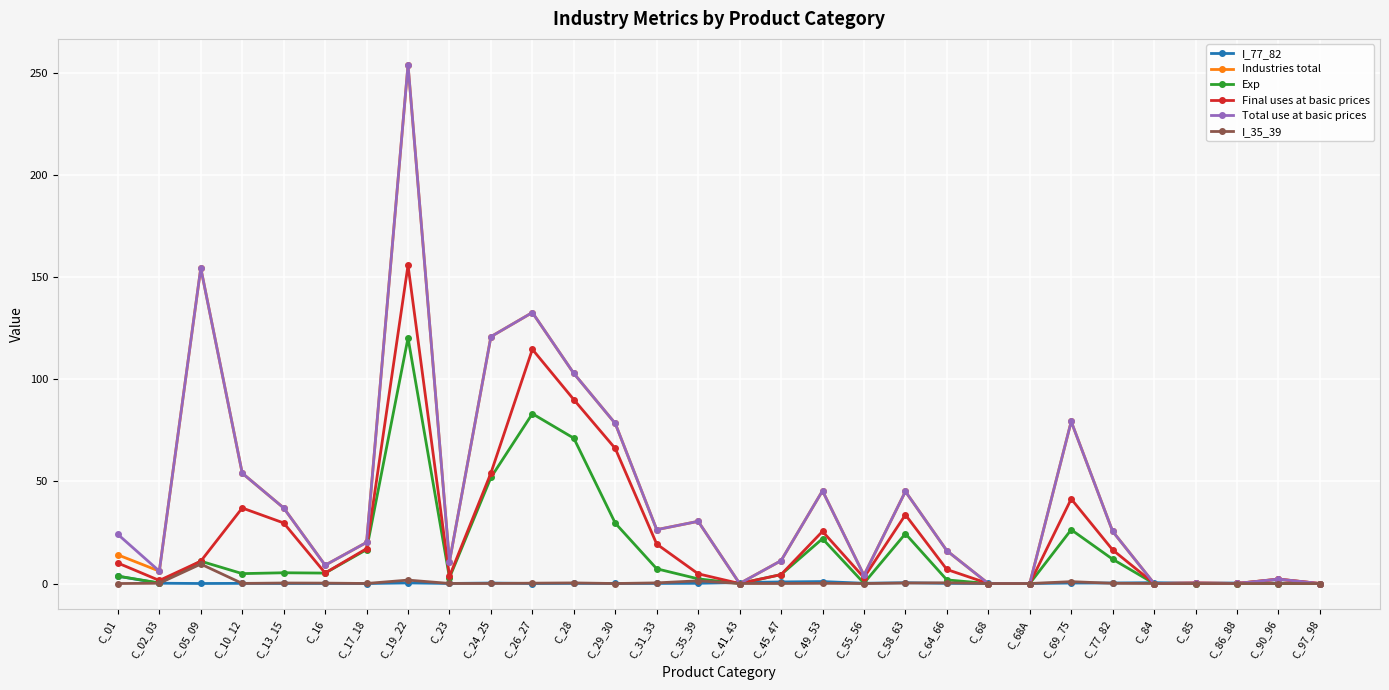

At which label does I_35_39 reach its peak?

C_05_09